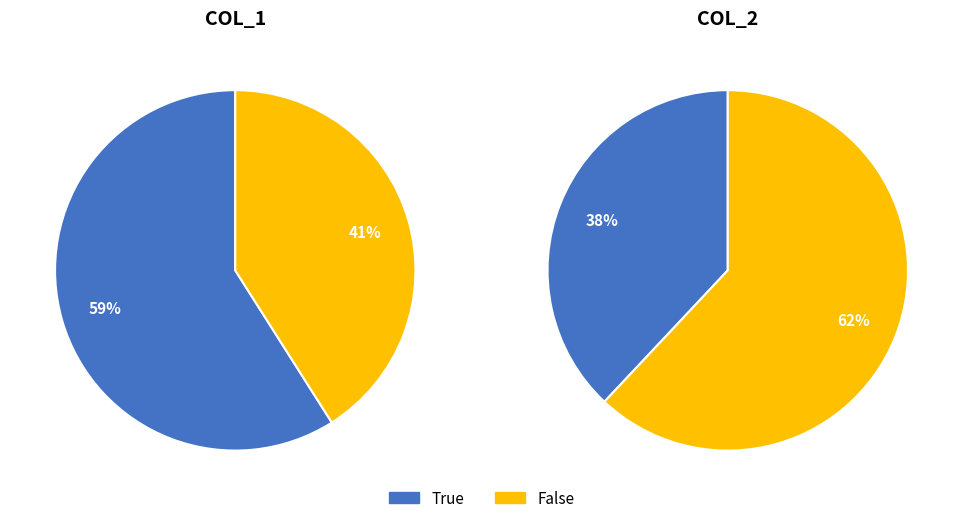

What percentage is NOT represented by col_1_False?

59.0%